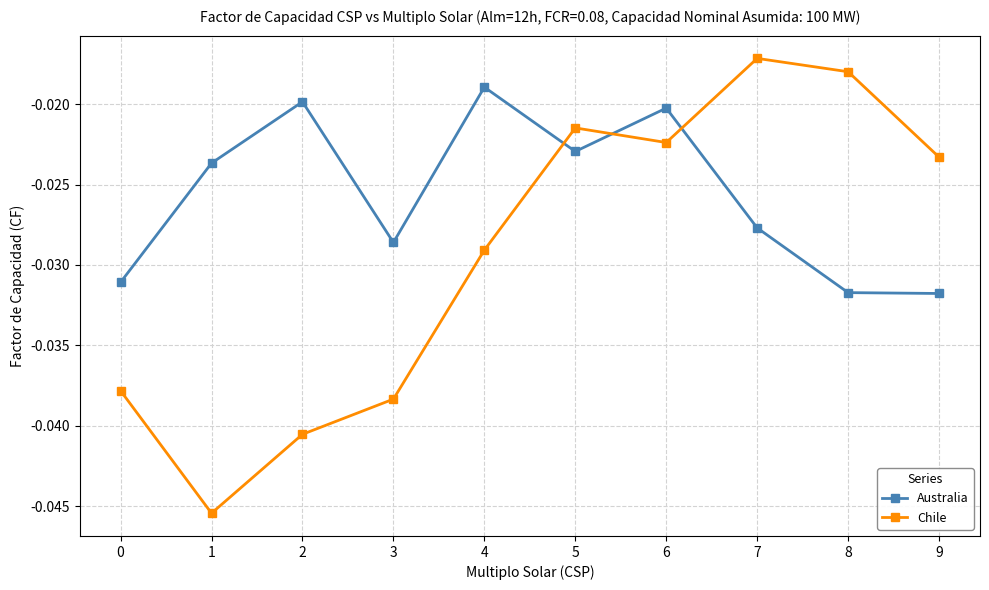

Which series has the largest range (max minus min)?

Chile